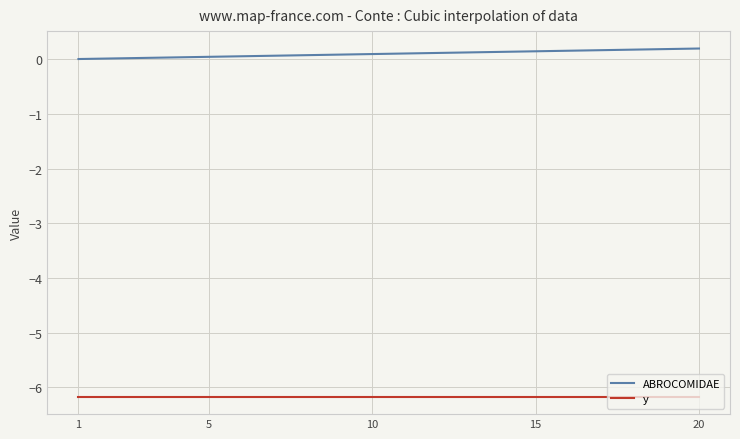

Rank the series by their average value, from highest to lowest.

ABROCOMIDAE, y